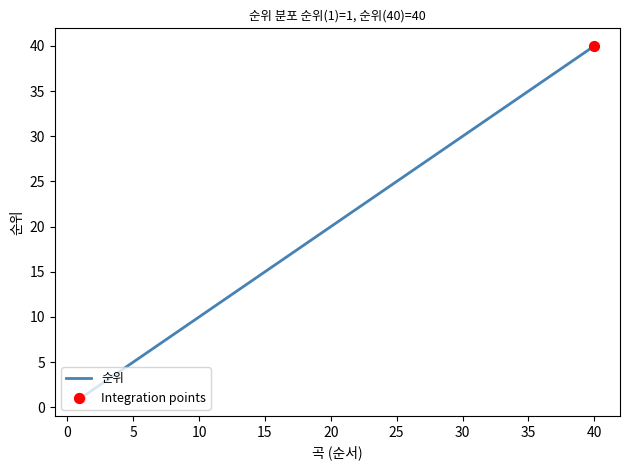

What is the greatest value displayed?

40